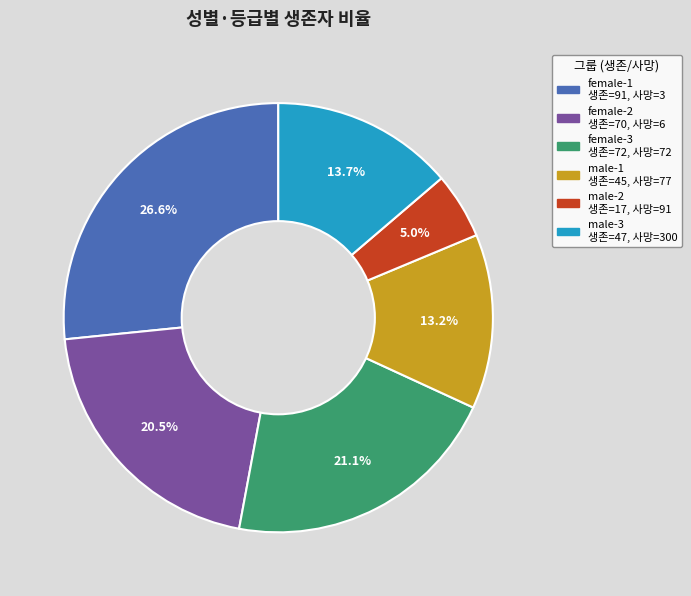

Which slice is the smallest?

male-2